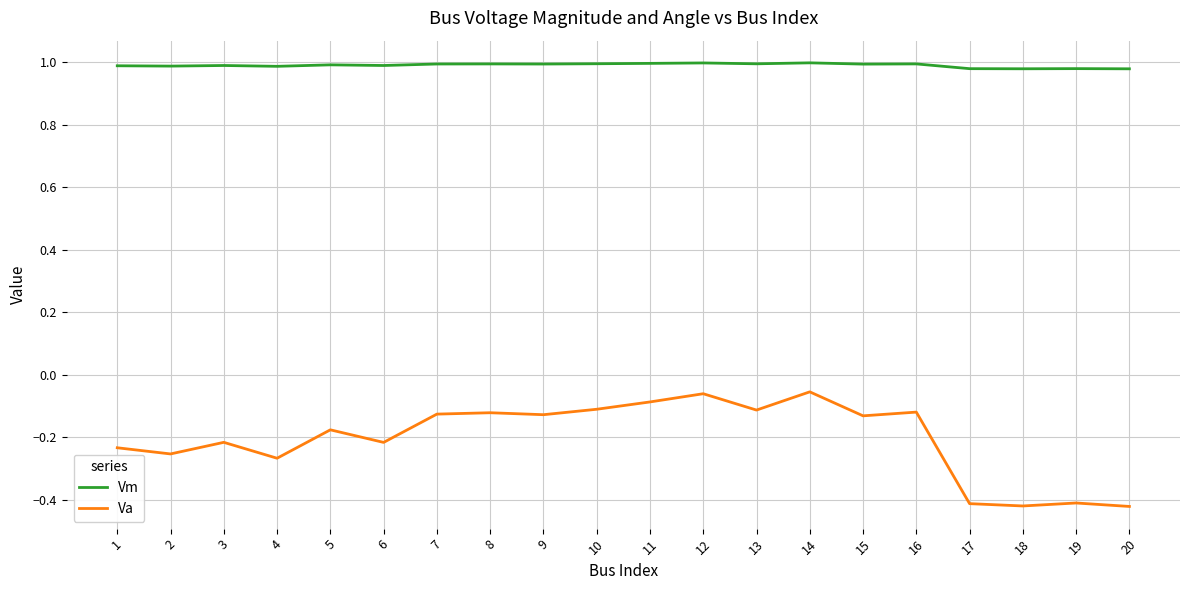

True or false: Va and Vm cross at least once.

False